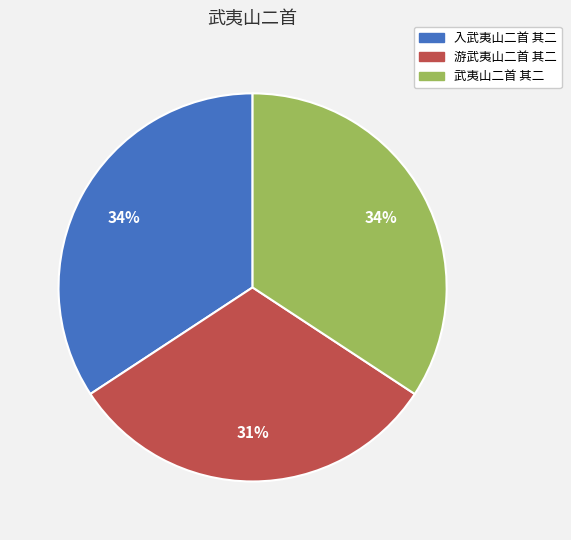

How many slices are in this pie chart?

3